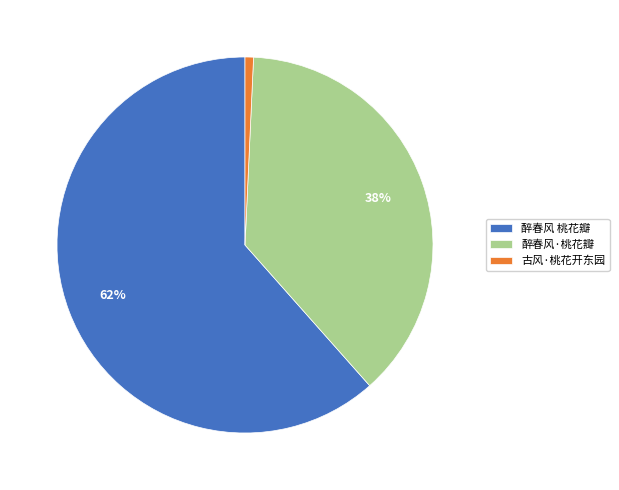

Which has a higher value, 醉春风 桃花瓣 or 古风·桃花开东园?

醉春风 桃花瓣